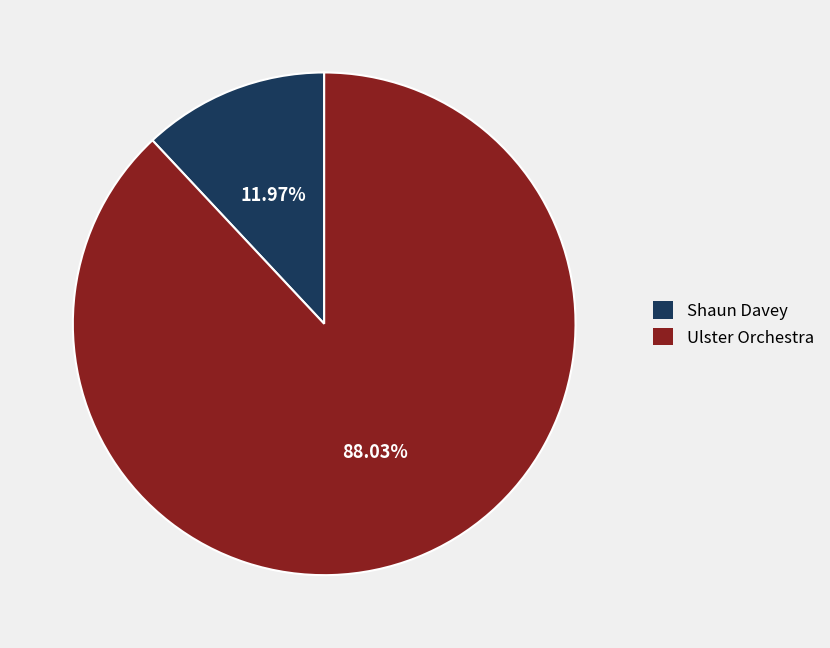

Which has a higher value, Ulster Orchestra or Shaun Davey?

Ulster Orchestra